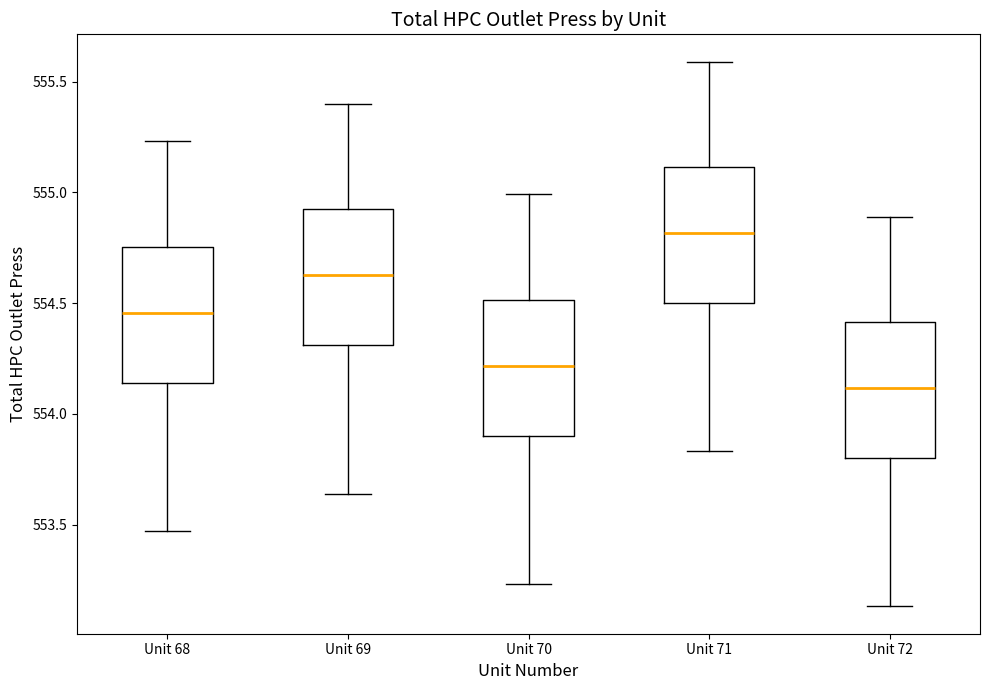

Which box has the highest median line?

Unit 71